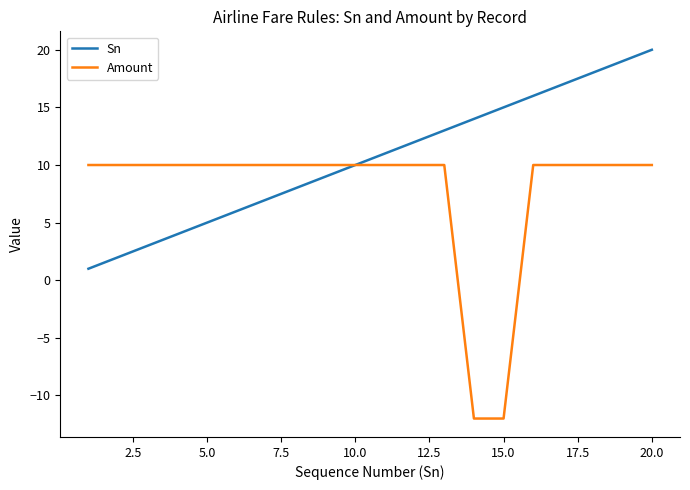

Reading left to right, what are all the values shown in this chart?

Sn: 1	2	3	4	5	6	7	8	9	10	11	12	13	14	15	16	17	18	19	20
Amount: 10	10	10	10	10	10	10	10	10	10	10	10	10	-12	-12	10	10	10	10	10